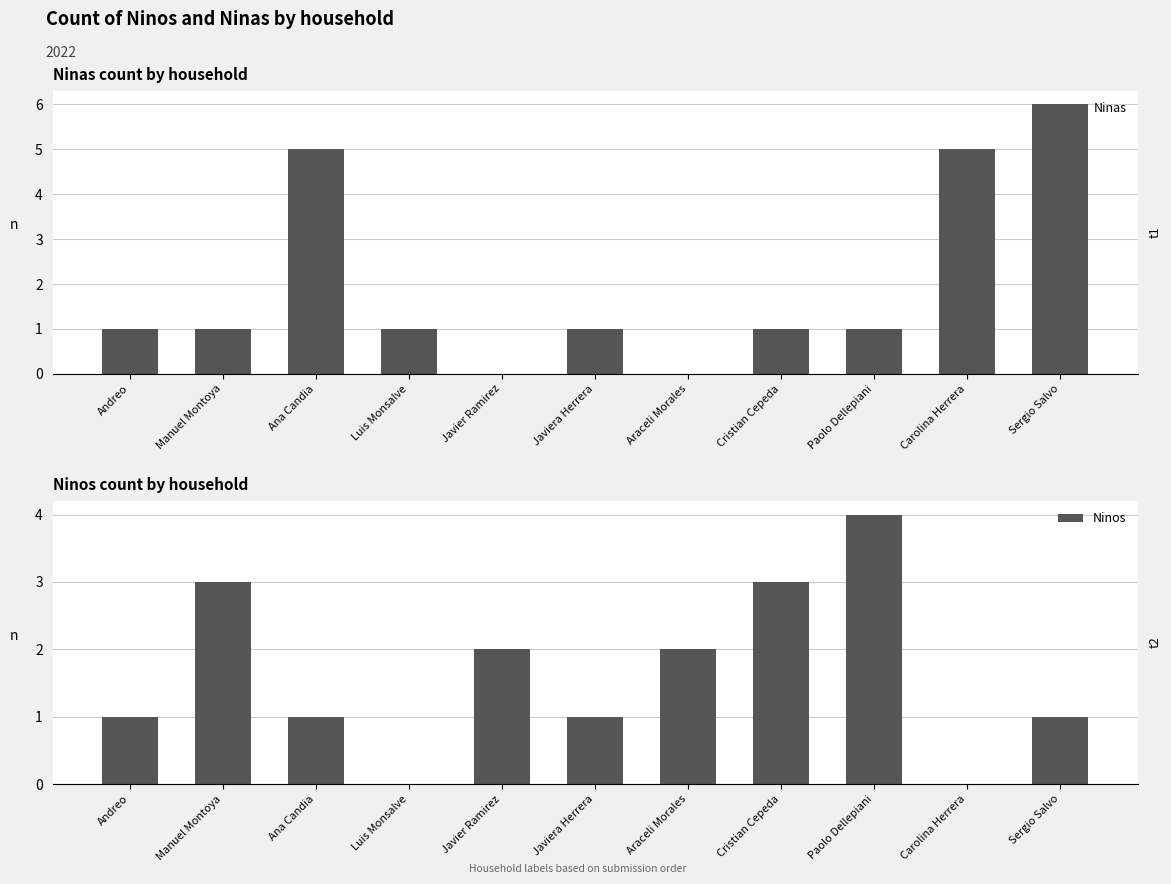

Is it true that Ninos equals 1 at Javier Ramirez?

False